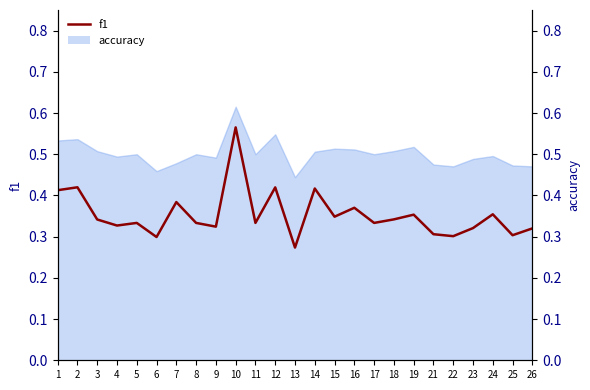

What is the change in value from 2 to 10?

+0.1